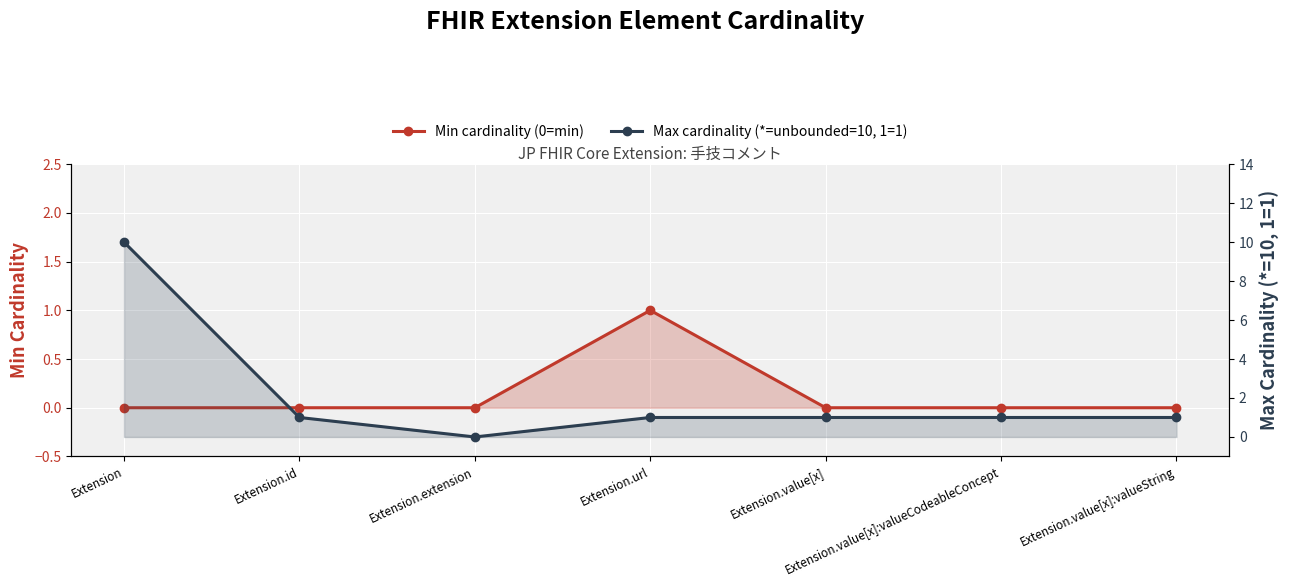

What is the greatest value displayed?

10